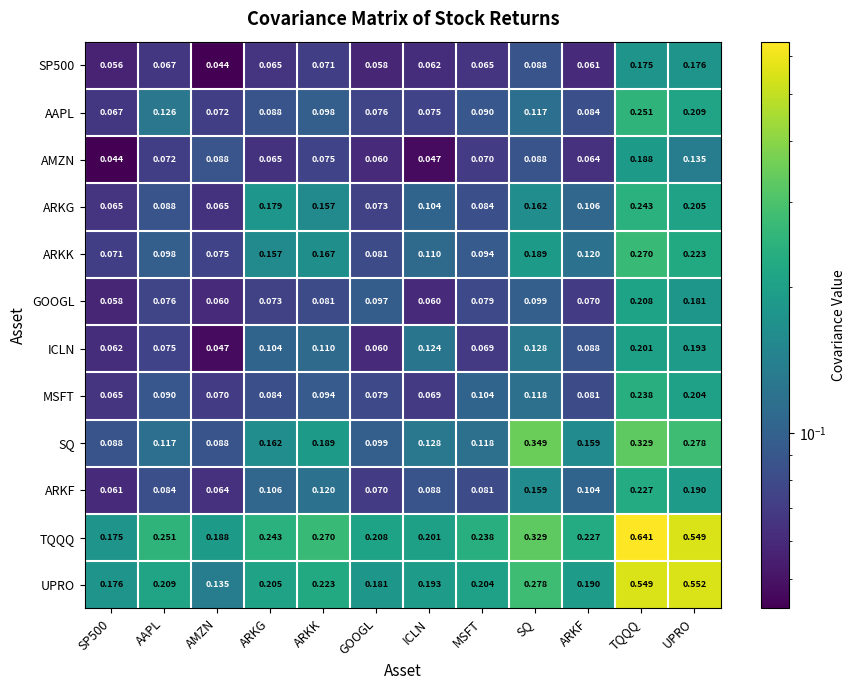

At which label is SP500 closest to 0?

AMZN